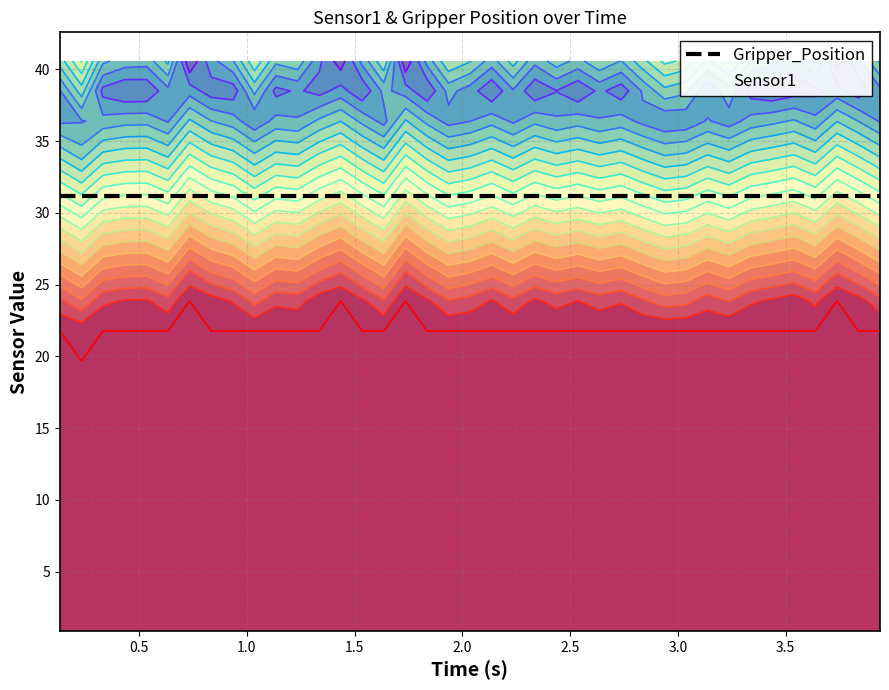

What position from the right is 16?

23